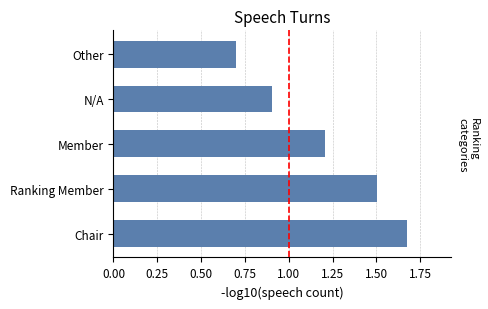

List the labels in order of value, largest first.

Chair, Ranking Member, Member, N/A, Other